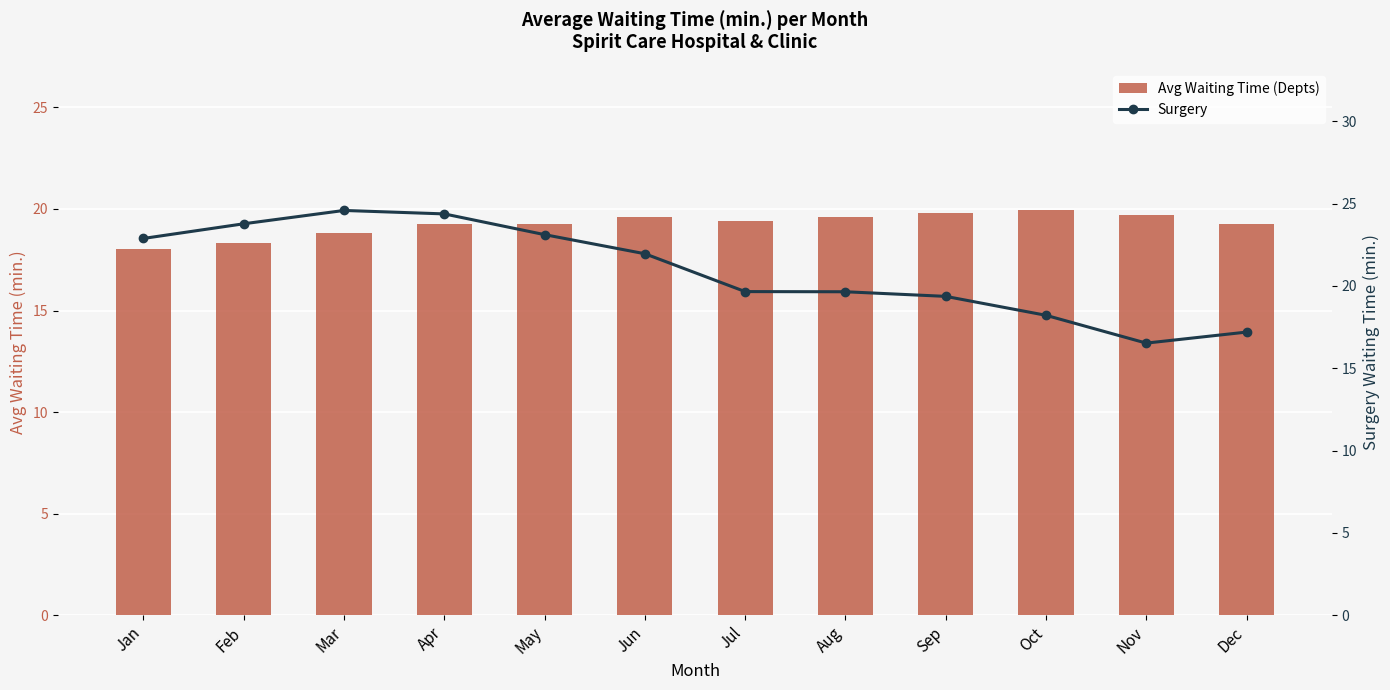

True or false: Avg Waiting Time (Depts) has a value of 19.2 at Apr.

True